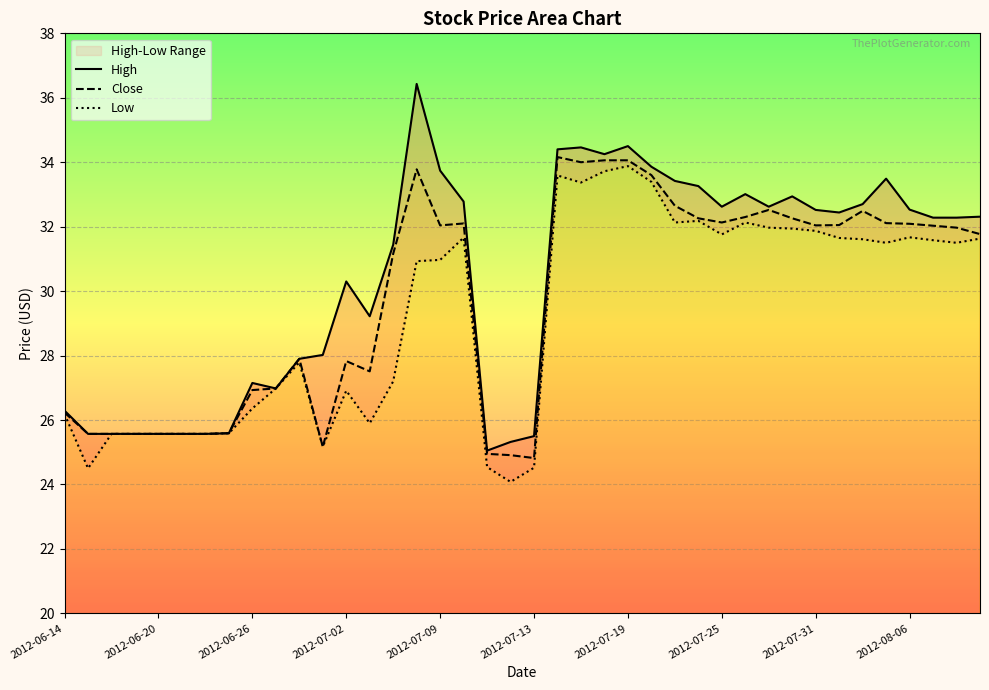

True or false: Close has a value of 58.8 at 2012-07-19.

False